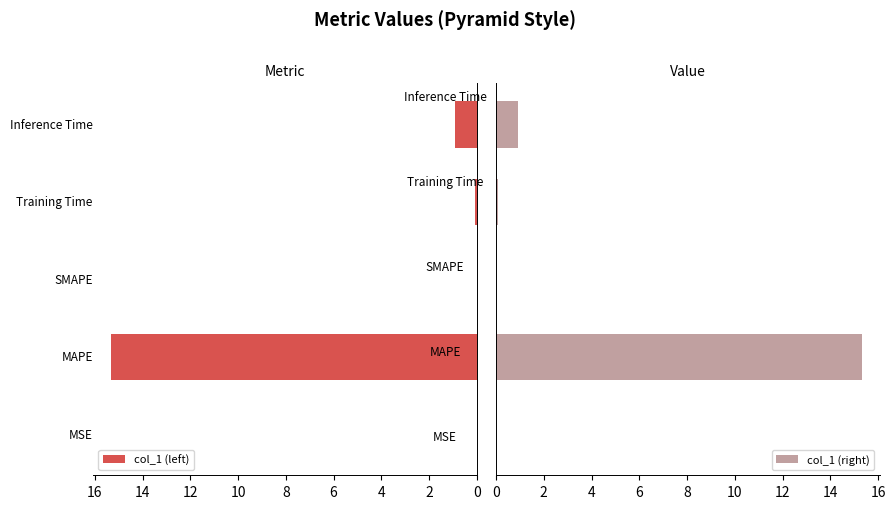

Is it true that col_1 (left) equals 0.0 at 0?

False